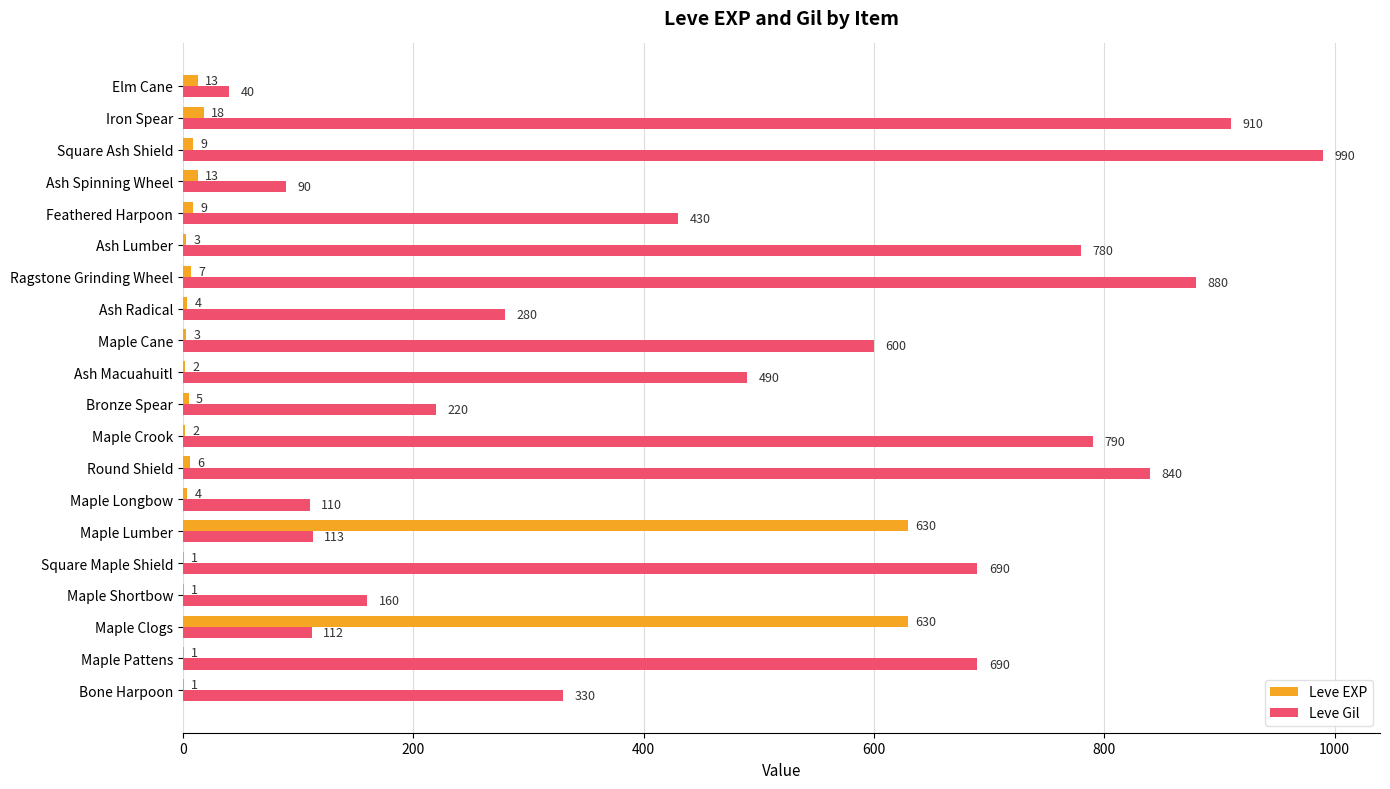

Which series changed the most between Maple Lumber and Feathered Harpoon?

Leve EXP